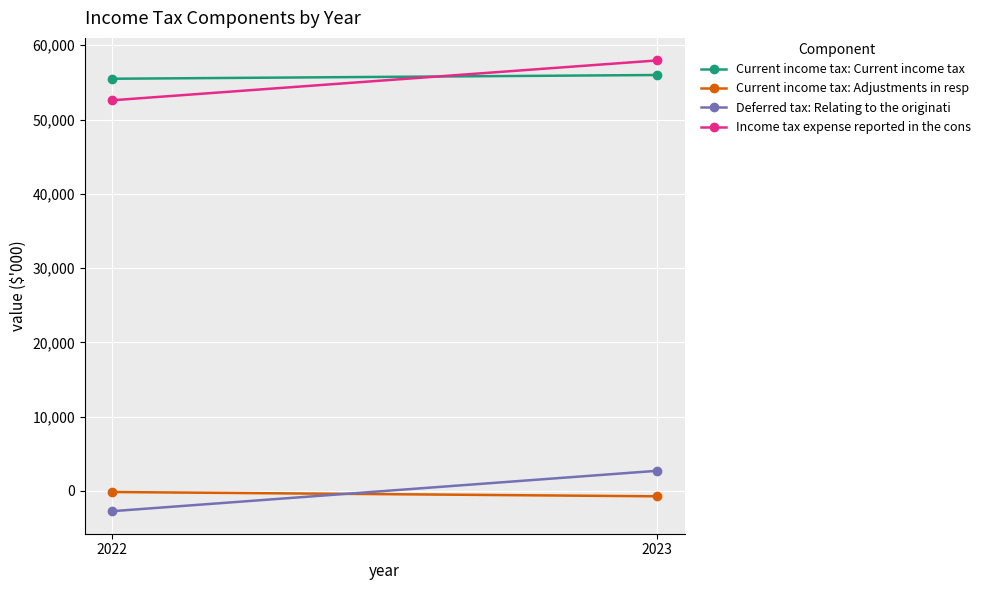

What is the spread (max minus min) of values at 2023?

58698